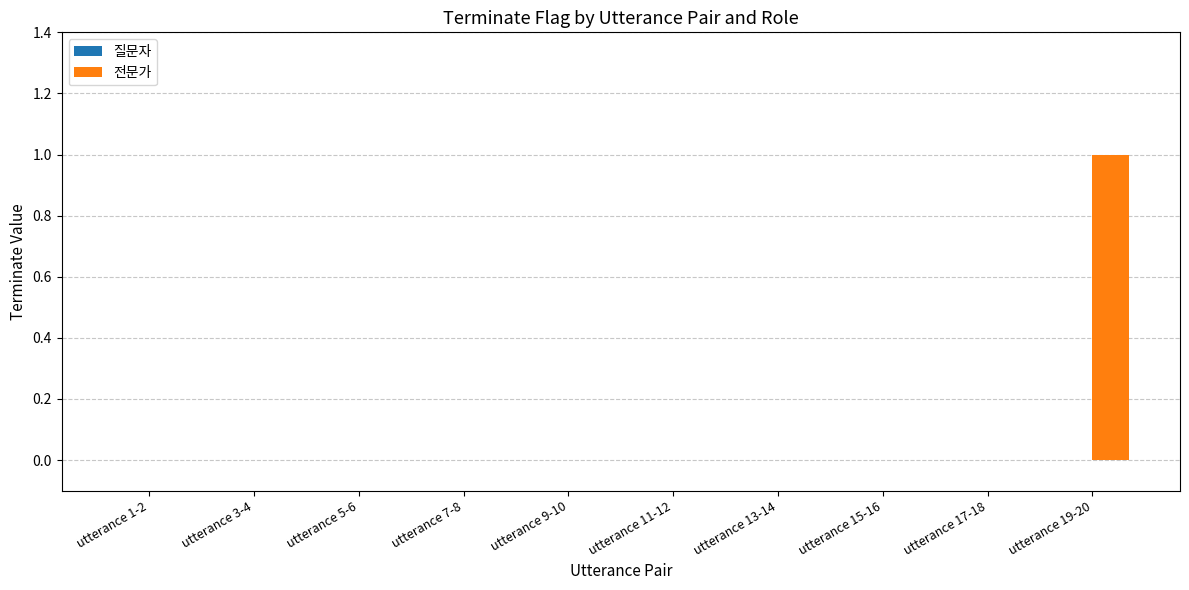

Which category has the highest value across all series?

utterance 19-20